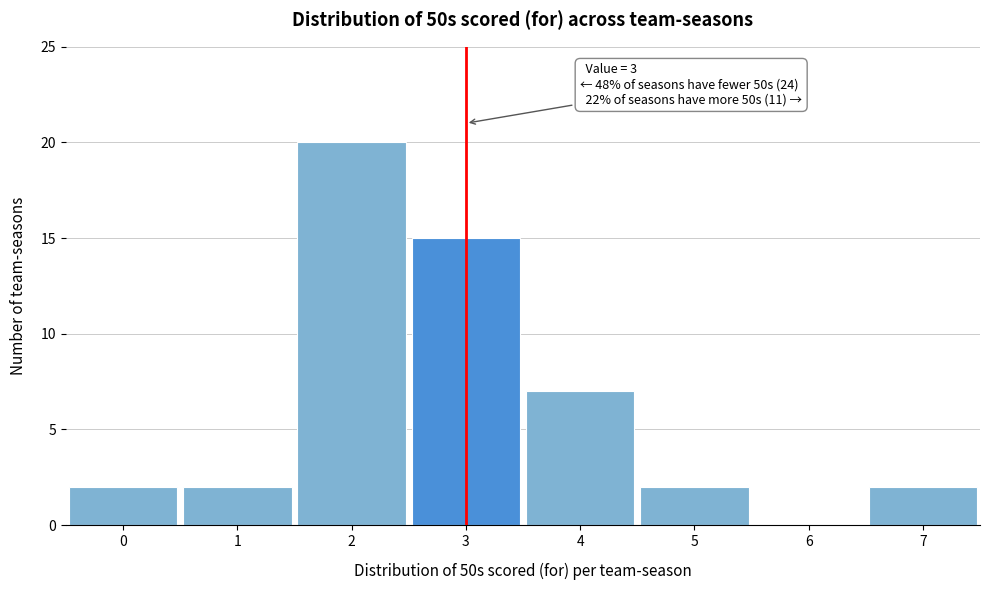

Reading right to left, what are all the values shown in this chart?

7=2	6=0	5=2	4=7	3=15	2=20	1=2	0=2